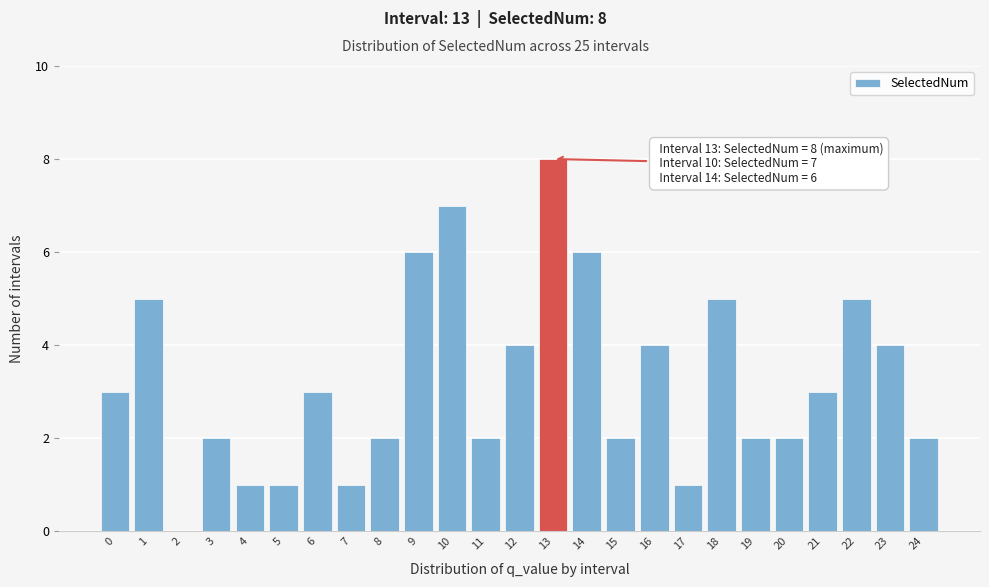

Reading left to right, what are all the values shown in this chart?

0=3	1=5	2=0	3=2	4=1	5=1	6=3	7=1	8=2	9=6	10=7	11=2	12=4	13=8	14=6	15=2	16=4	17=1	18=5	19=2	20=2	21=3	22=5	23=4	24=2